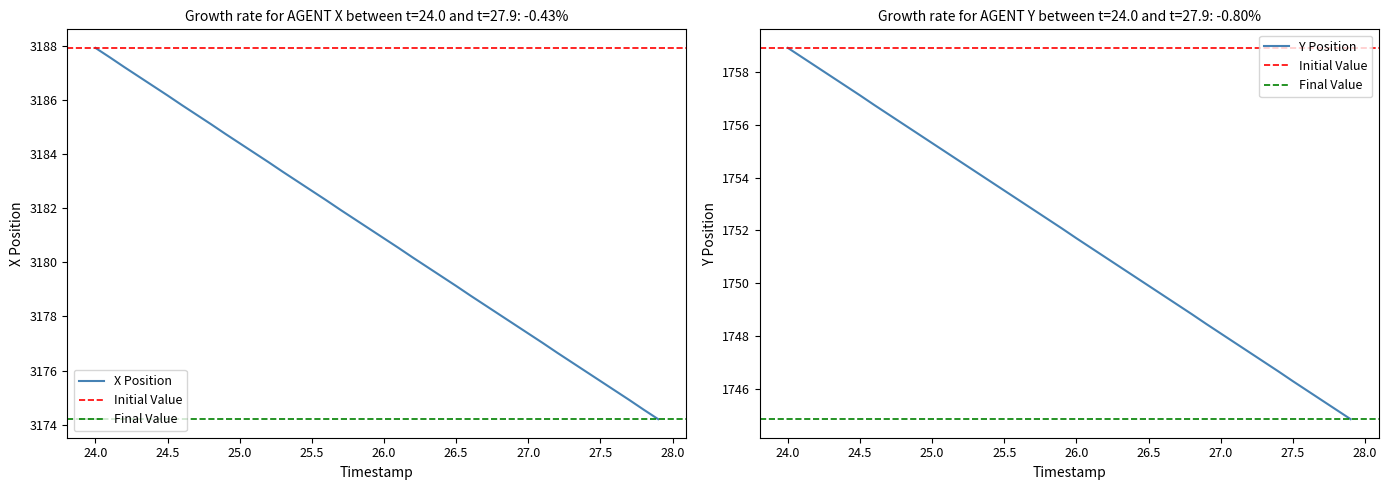

True or false: Y has more than 0 interior local peaks.

False